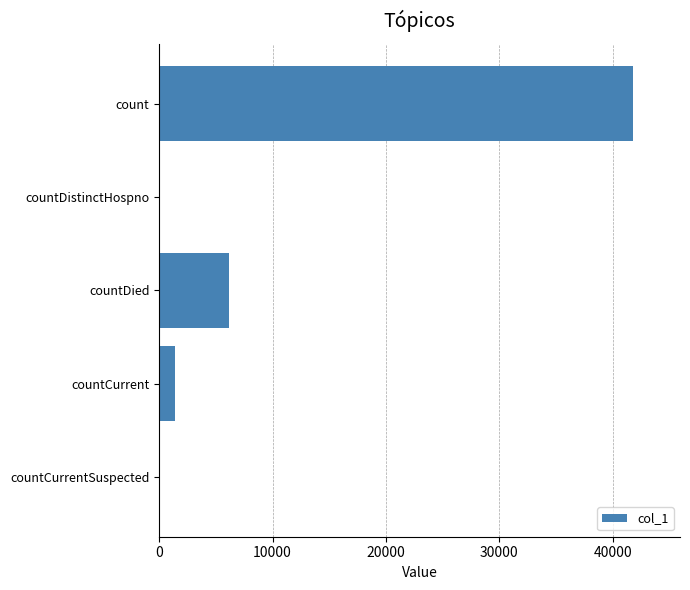

Between countDied and count, which is larger?

count